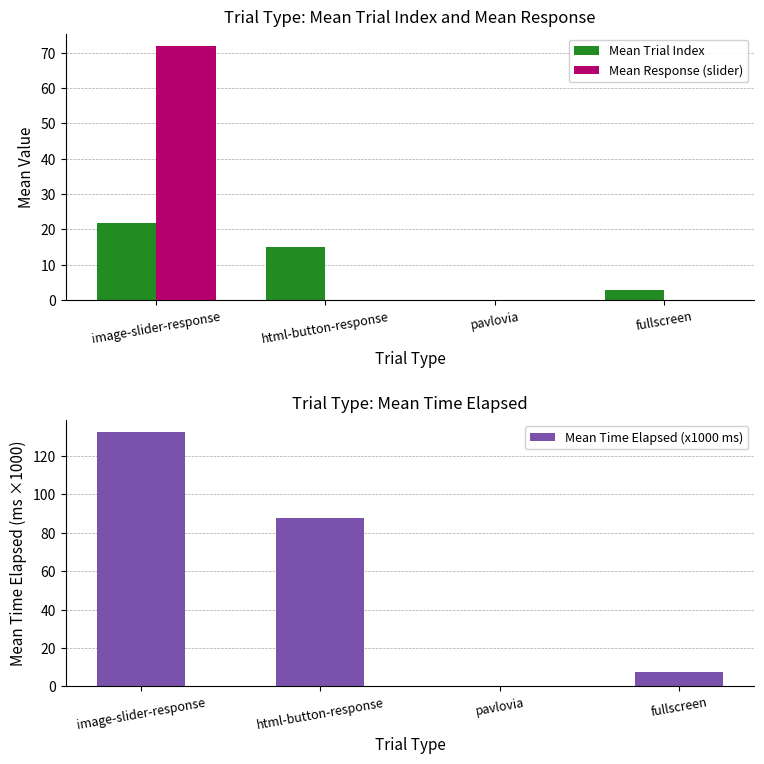

At which category is the sum across all series the highest?

image-slider-response